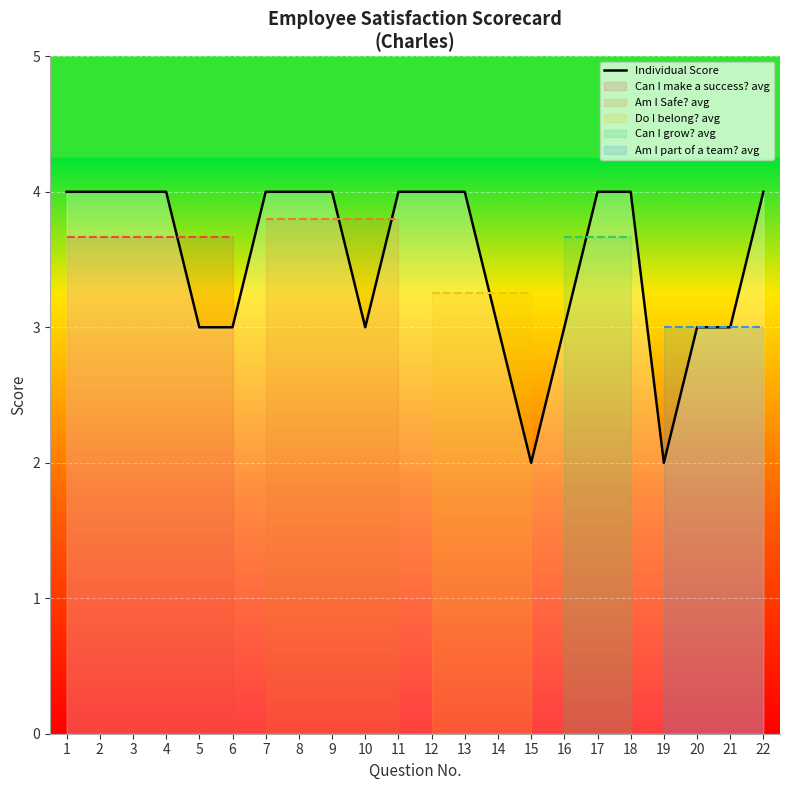

True or false: the data shows 4 at 22.

True